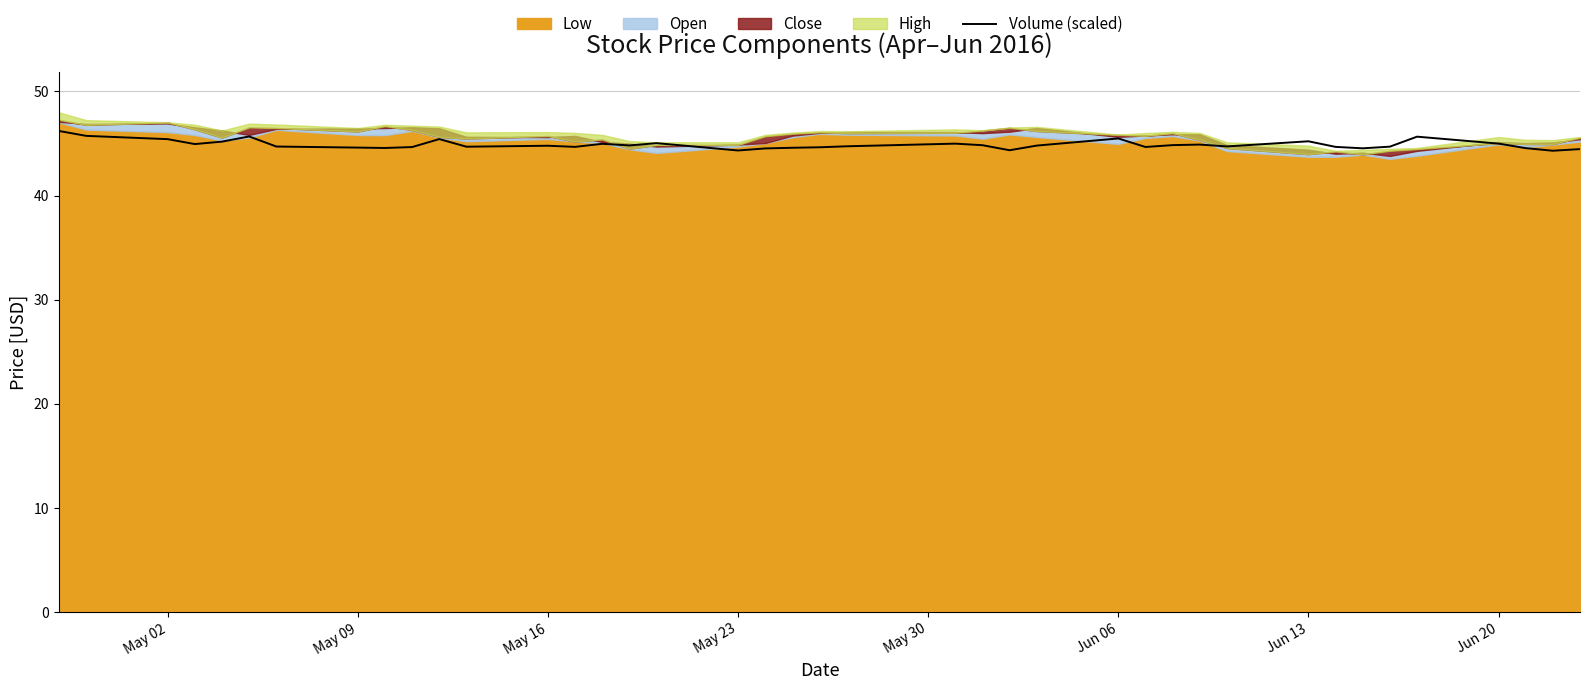

What is the highest value of the Volume (scaled) series?

46.2